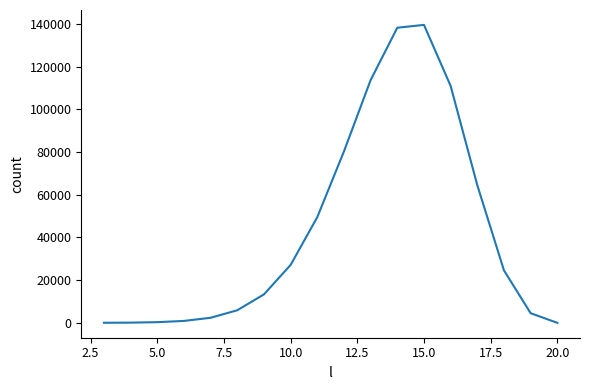

How many series are shown in this chart?

1